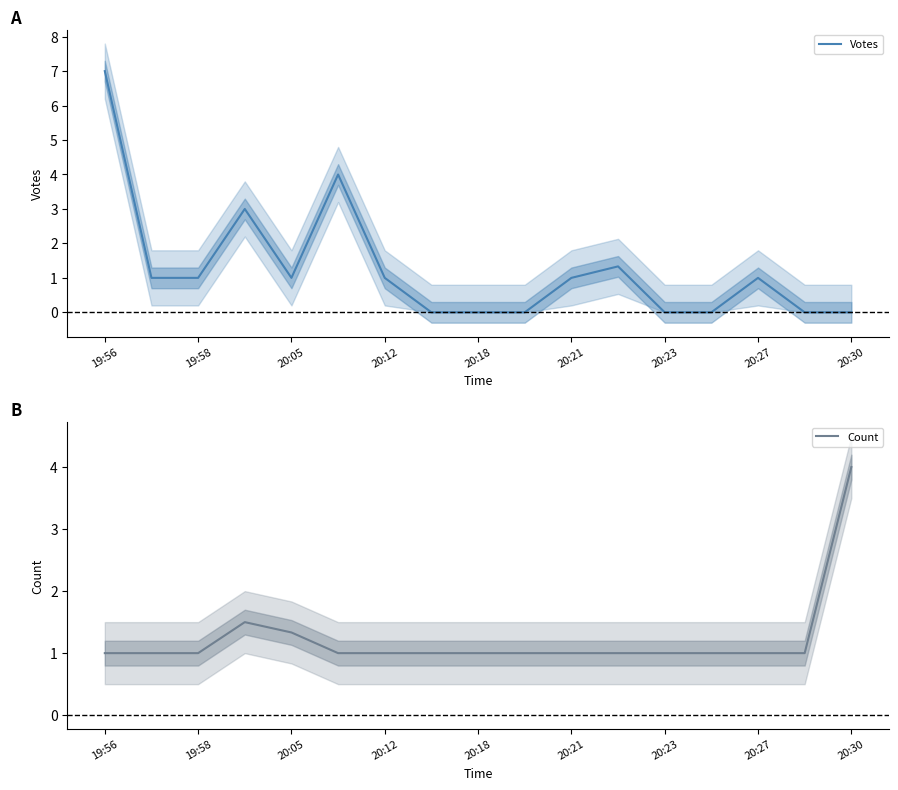

The value of Votes at 19:56 is 3.6. True or false?

False